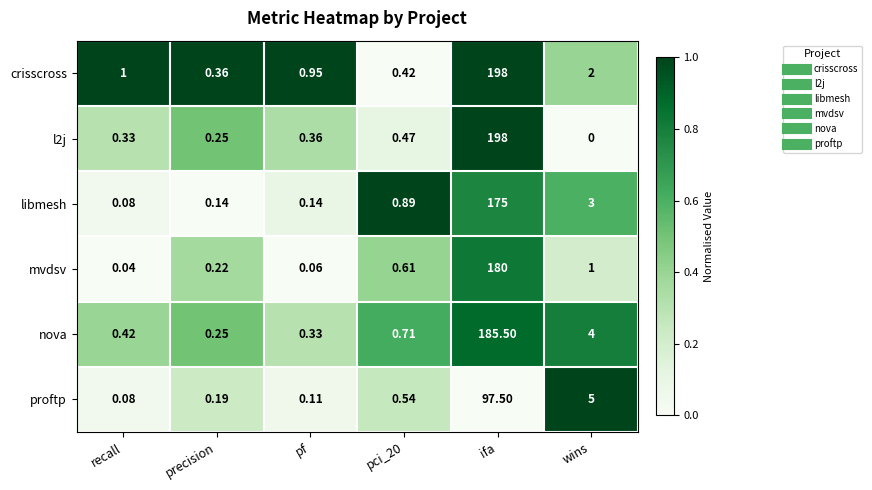

At which category is the sum across all series the highest?

ifa